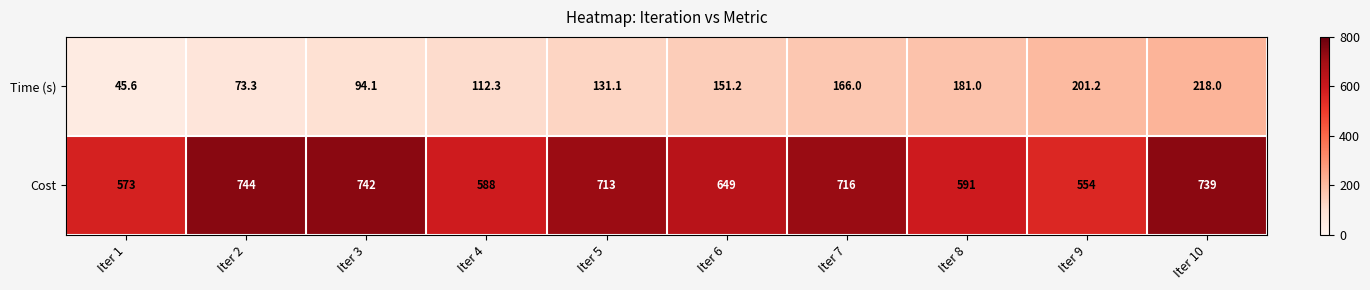

At Iter 5, list the series in order from smallest to largest.

Time (s), Cost